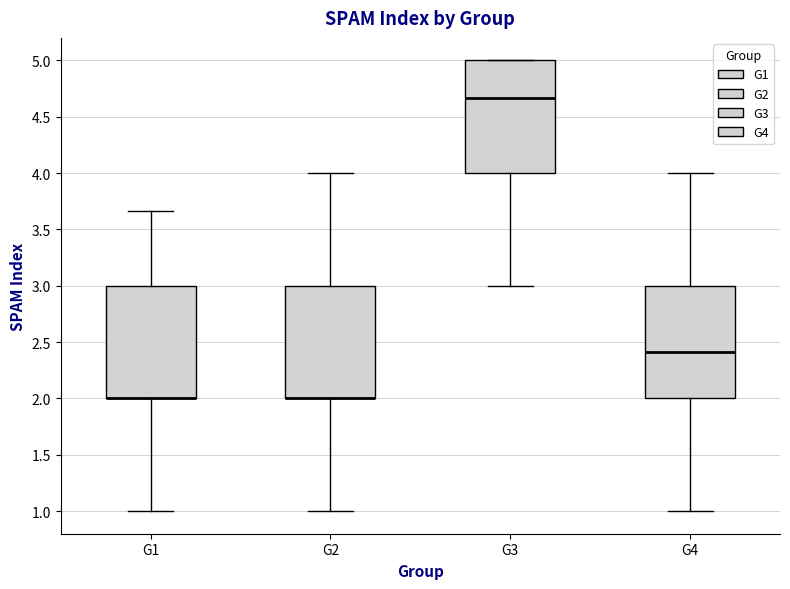

Reading left to right, transcribe this box plot: for each box, give where its median line is, the range the box spans, and where its two whiskers end, as read against the y-axis. The values are not printed on the chart, so give them approximately, as read against the axis.

G1: median 2.00 (drawn on the box's lower edge), box 2.00 to 3.00, whiskers 1.00 to 3.65
G2: median 2.00 (drawn on the box's lower edge), box 2.00 to 3.00, whiskers 1.00 to 4.00
G3: median 4.65, box 4.00 to 5.00, whiskers 3.00 to 5.00
G4: median 2.40, box 2.00 to 3.00, whiskers 1.00 to 4.00